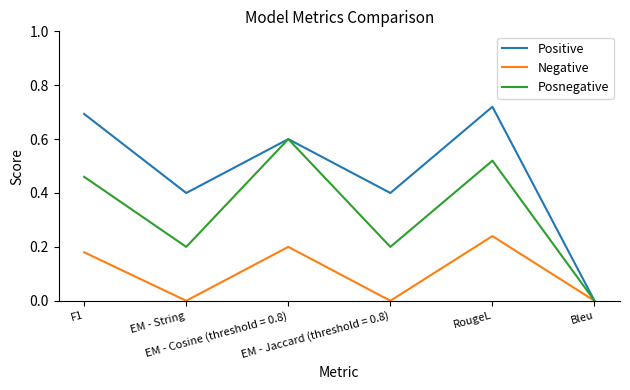

Which series has the widest spread of values?

Positive